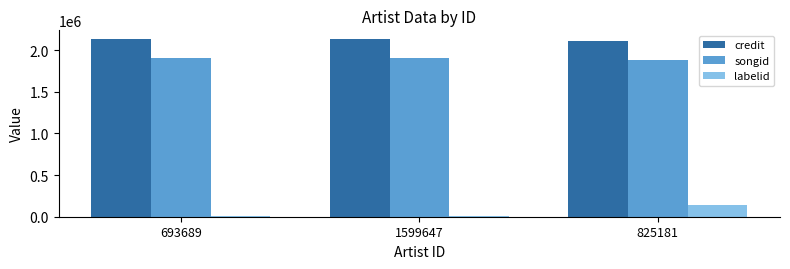

What is the total value across all series at 825181?

4133289